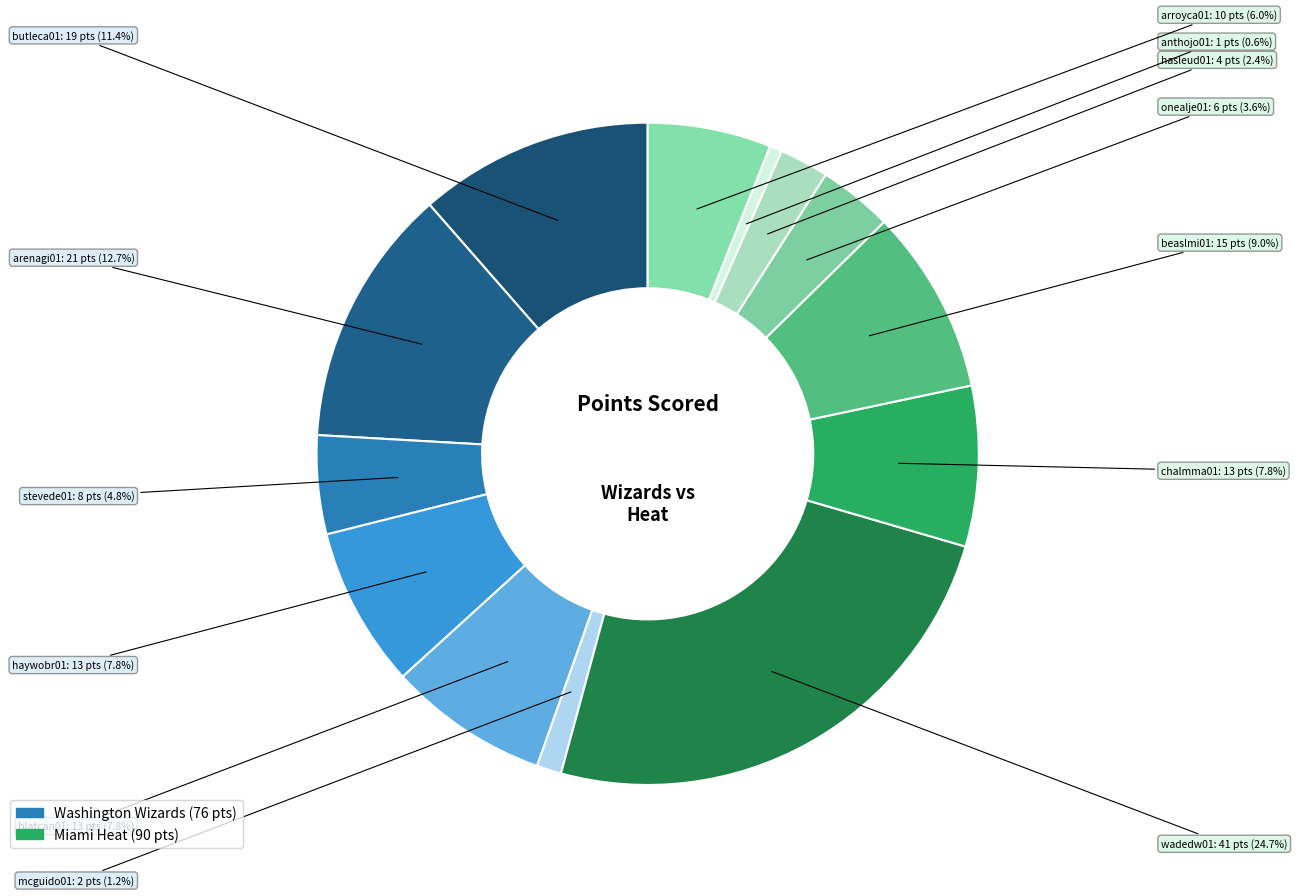

Count the number of slices in the pie.

13